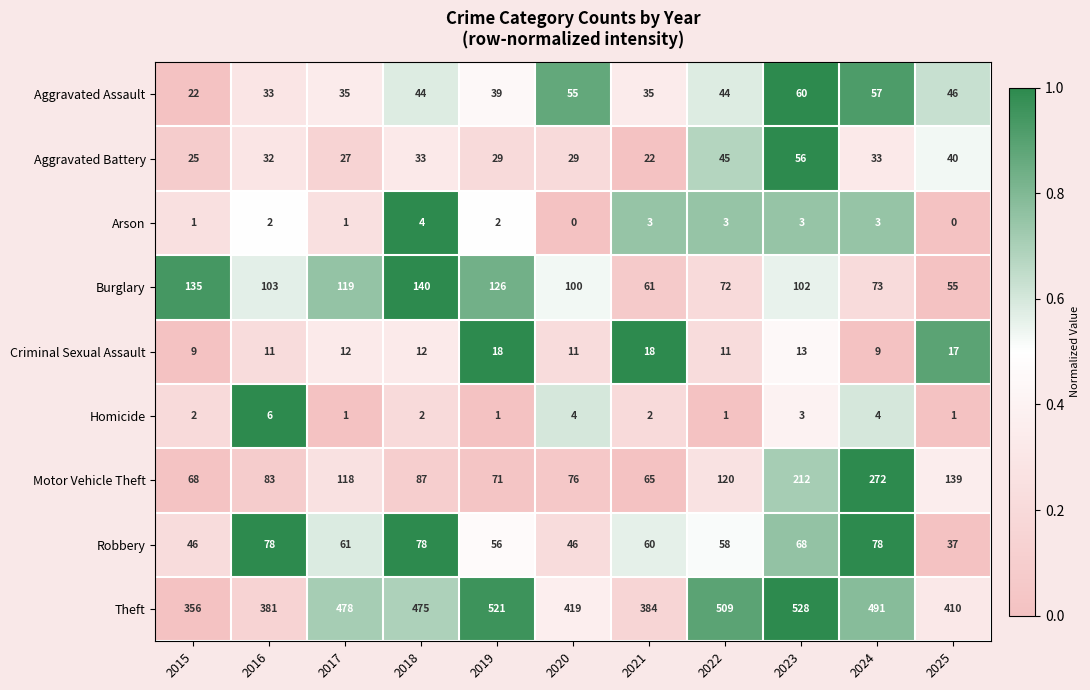

What is the average value of the Robbery series?

61